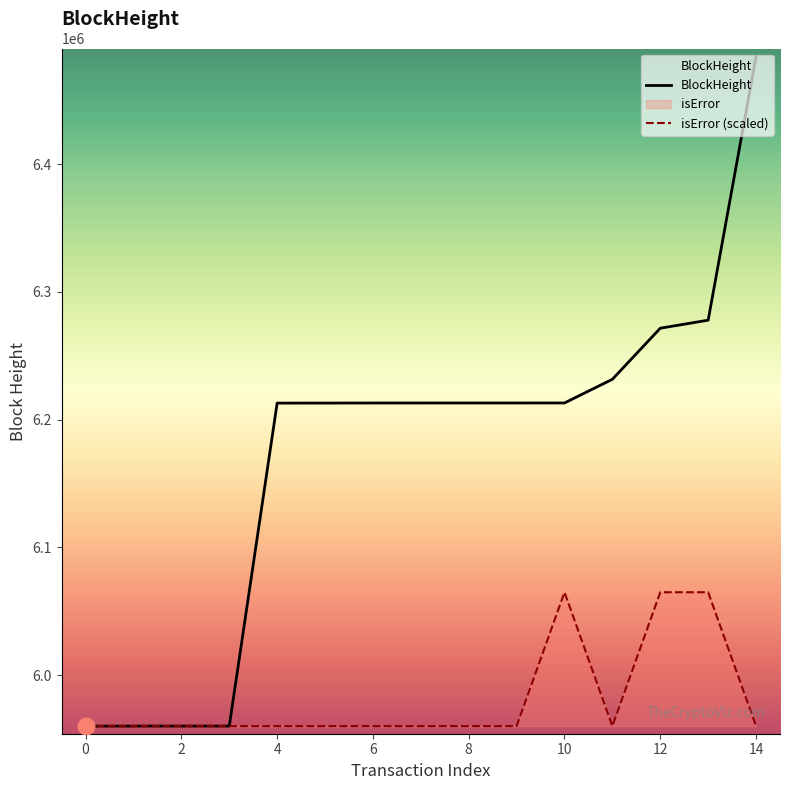

Rank the series by their maximum value, from lowest to highest.

isError (scaled), BlockHeight